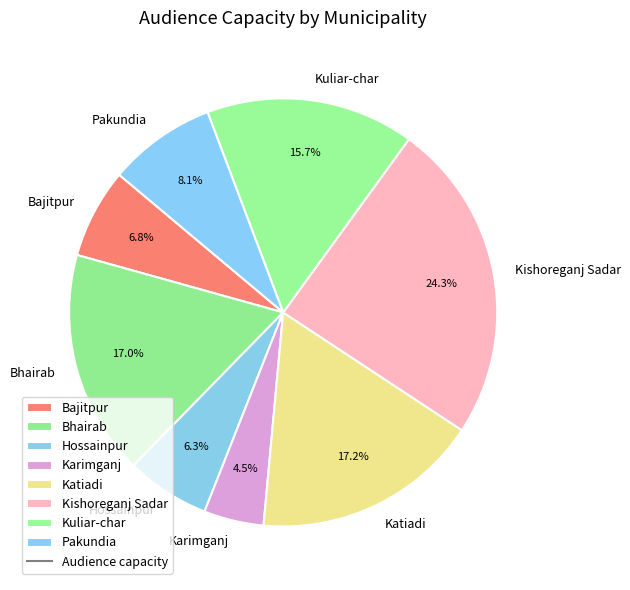

Which has a higher value, Kuliar-char or Bajitpur?

Kuliar-char